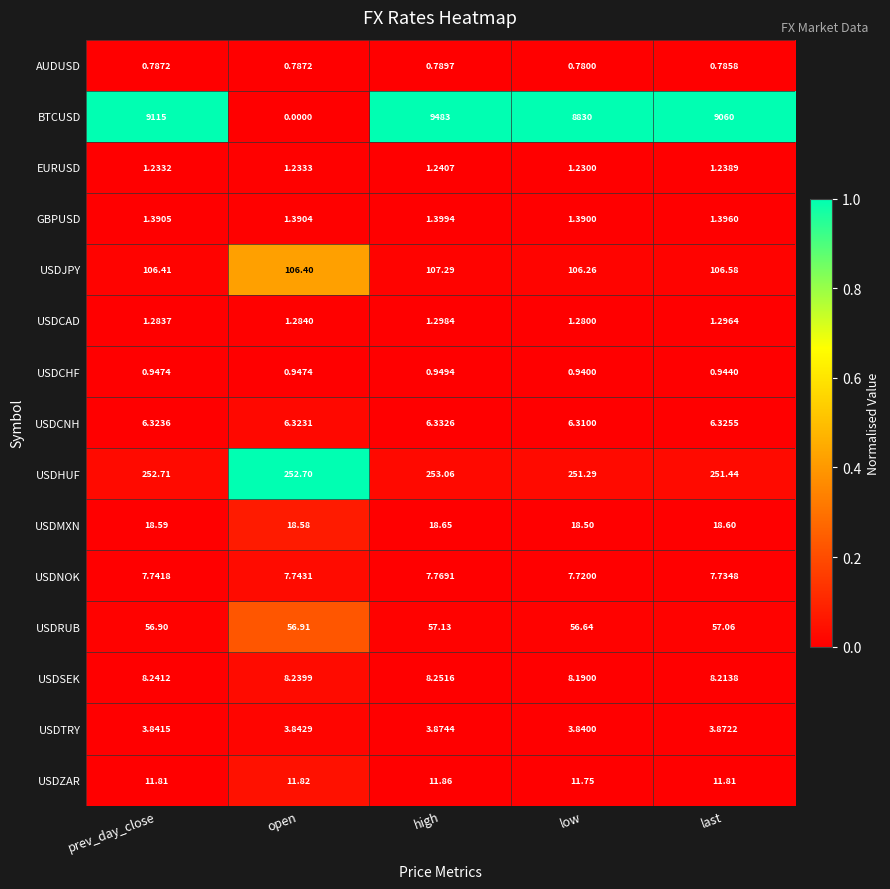

At which label is USDSEK closest to 8?

low